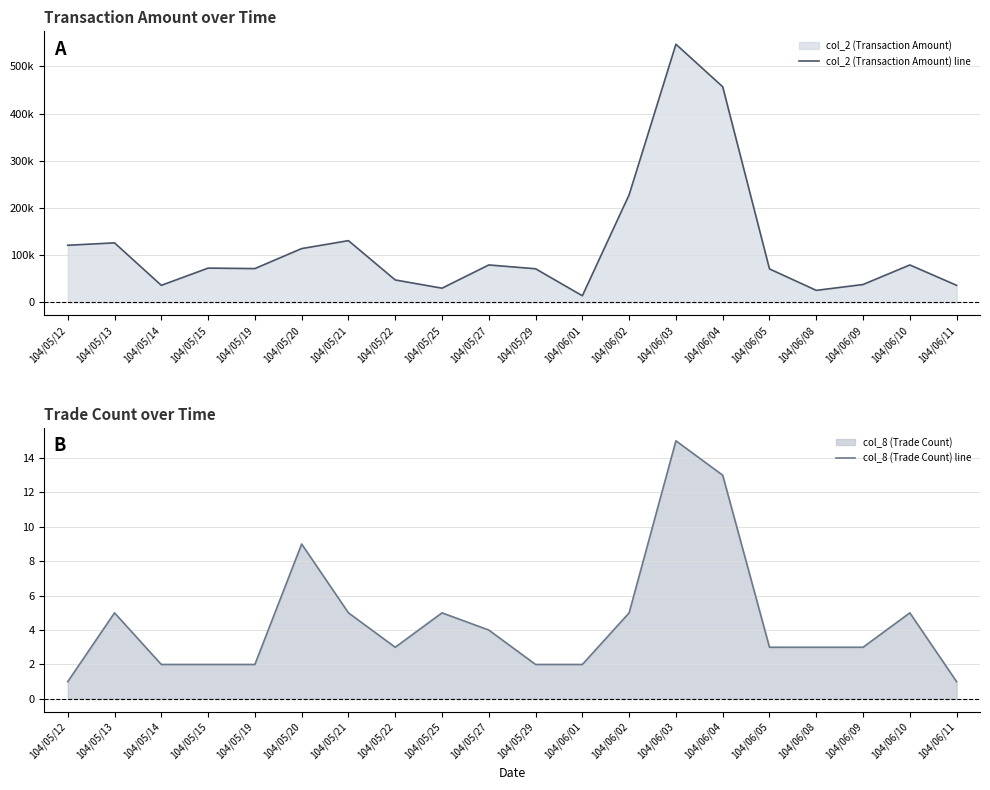

What is the label of the 1st point from the left?

104/05/12